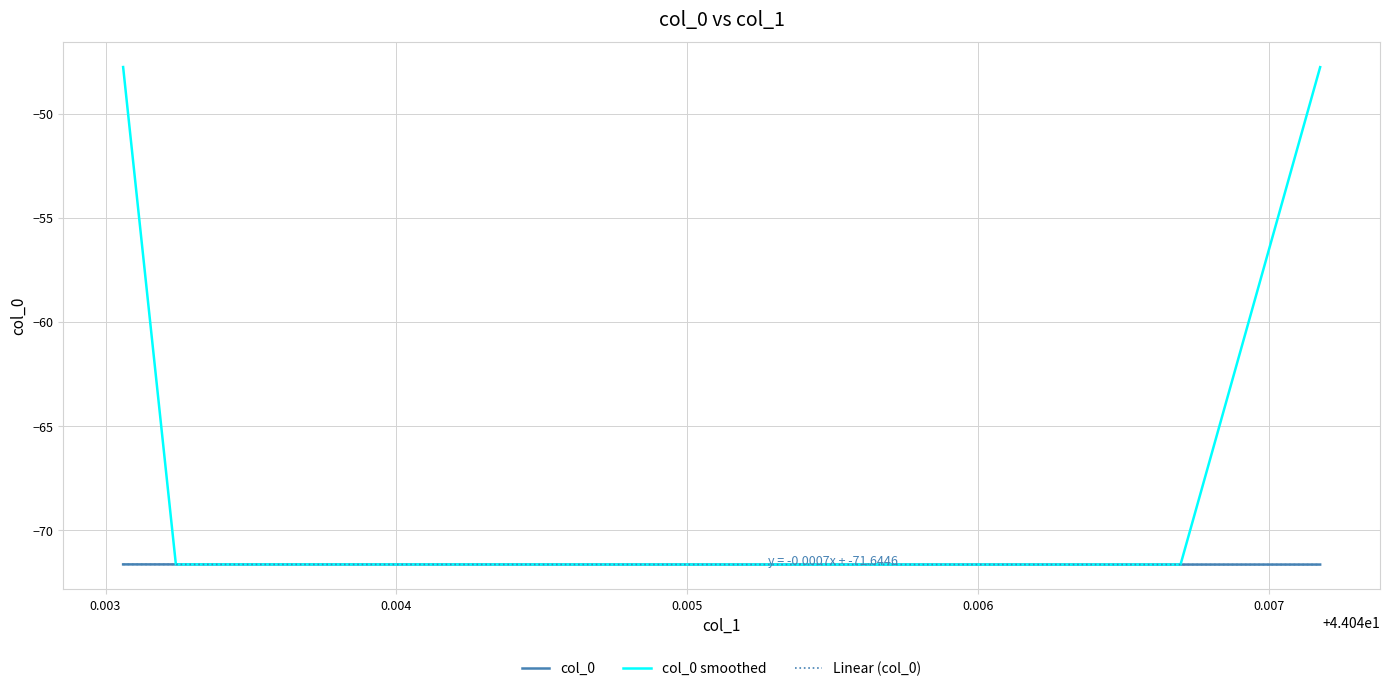

What is the greatest value displayed?

-47.8